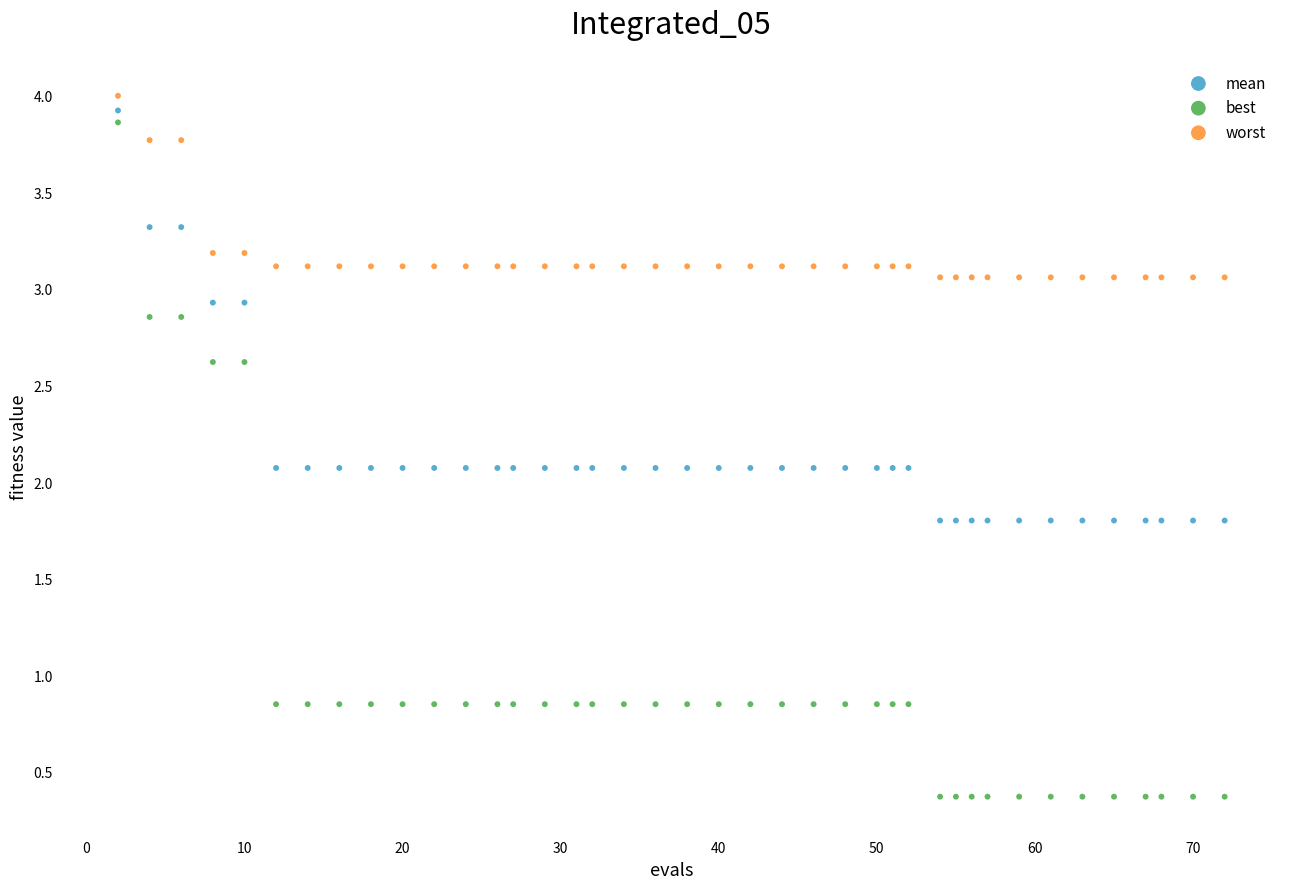

Which series contains the lowest Y value?

best